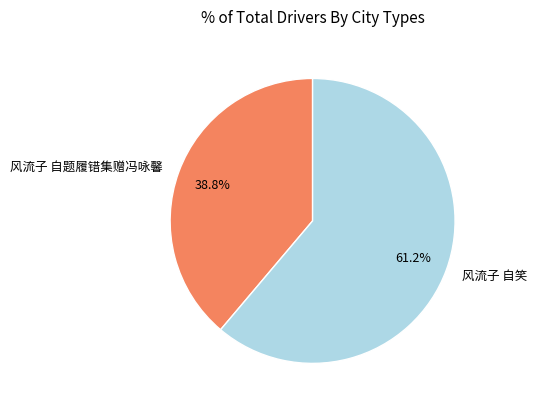

Count the number of slices in the pie.

2